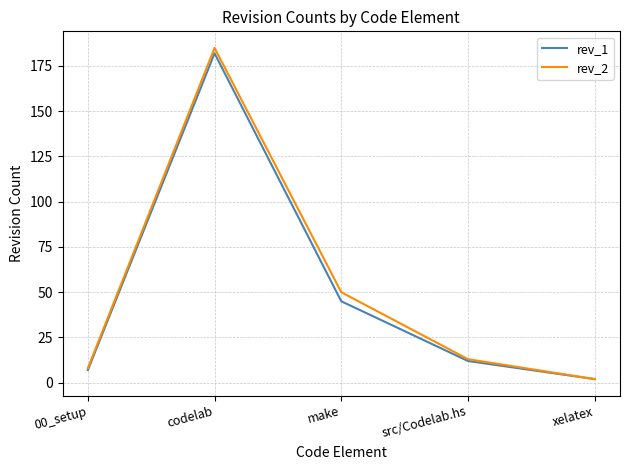

At codelab, list the series in order from largest to smallest.

rev_2, rev_1